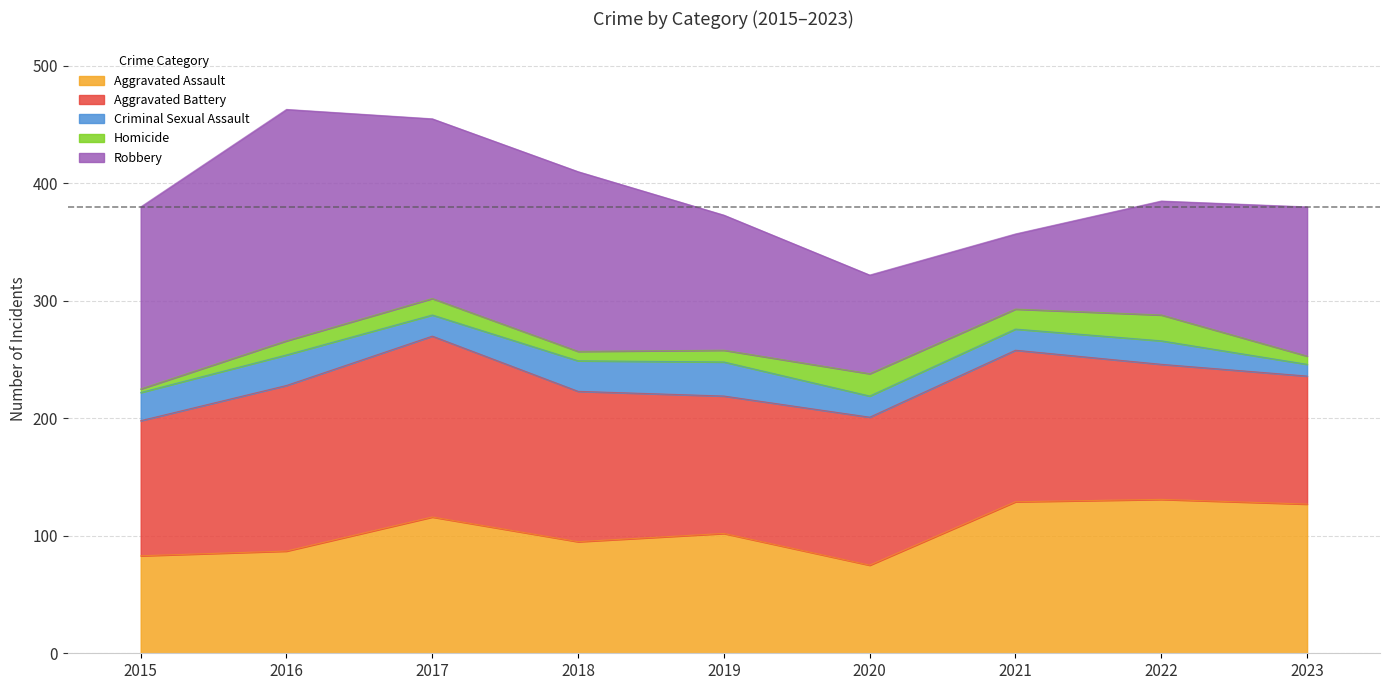

At which category is the sum across all series the highest?

2016